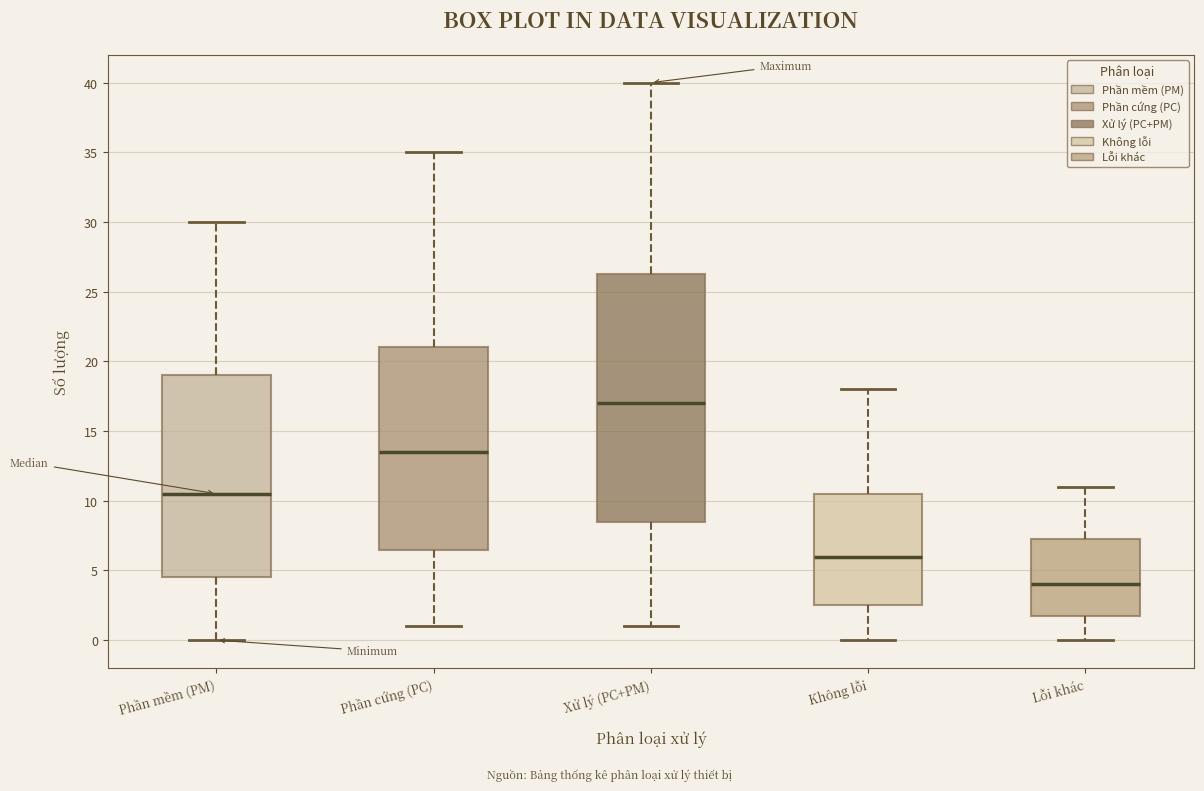

Which box's median line is the lowest?

Lỗi khác